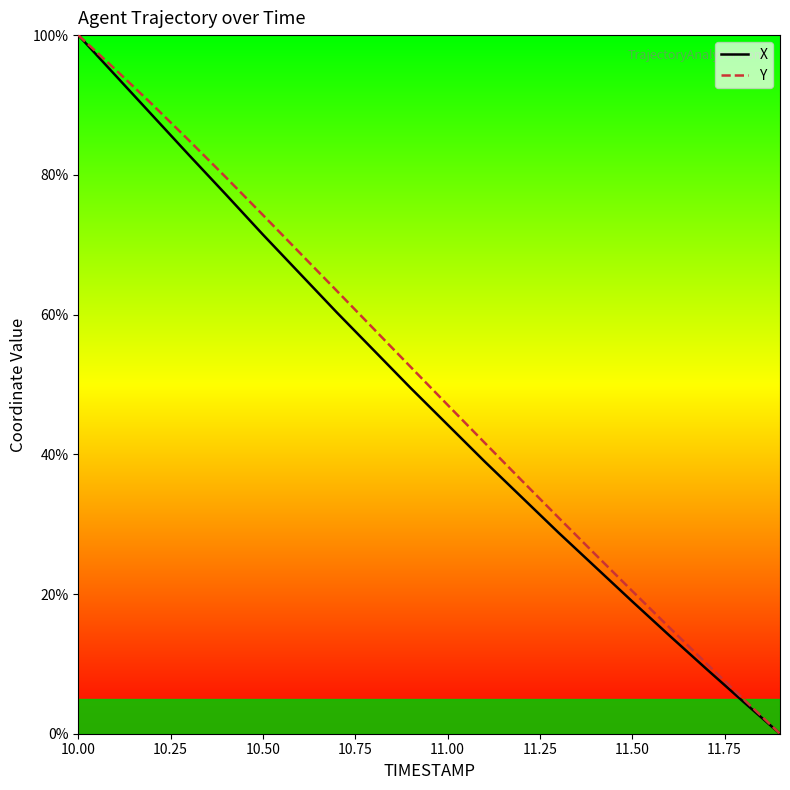

What is the maximum value for X?

100.0